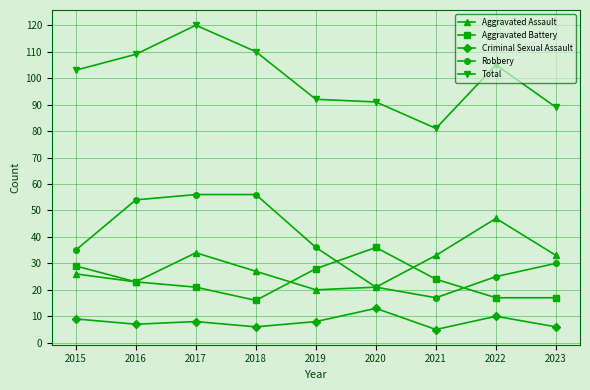

The value of Aggravated Assault at 2015 is 26. True or false?

True